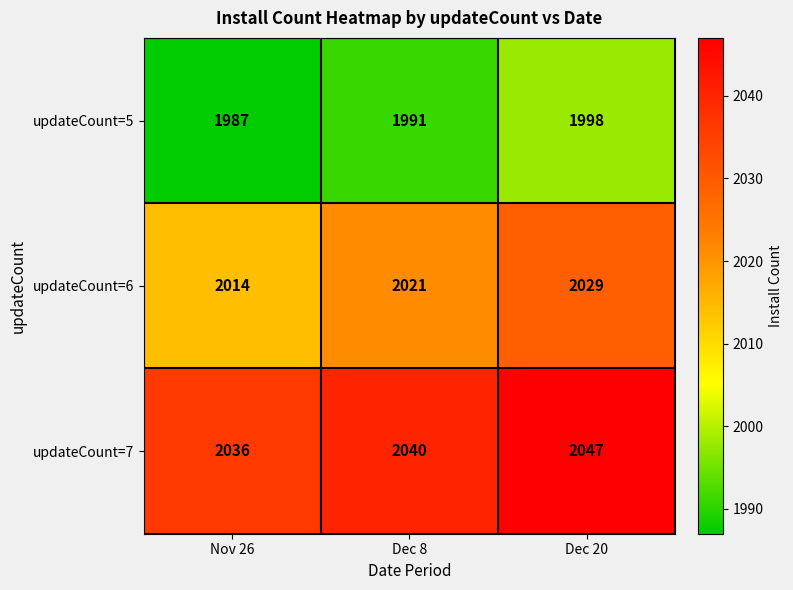

What is the sum of all updateCount=7 values?

6123